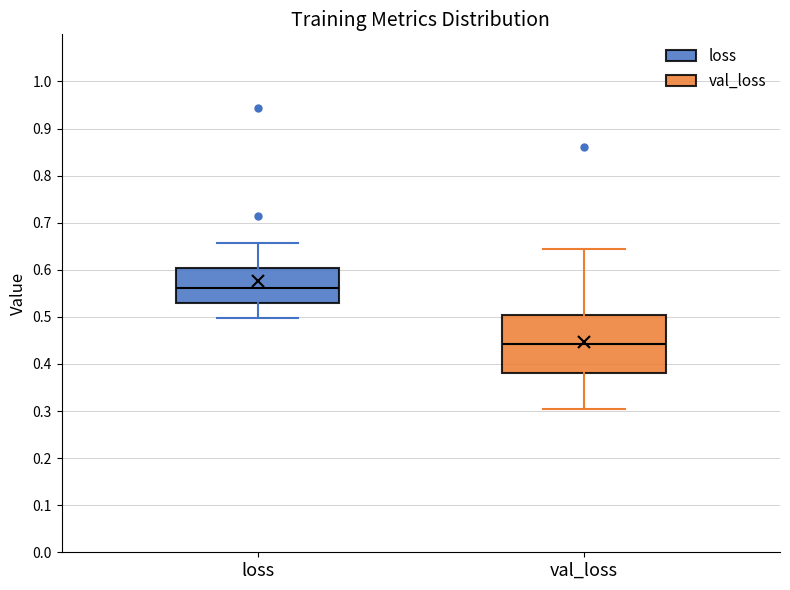

Where is the lower edge of the box for val_loss on the y-axis? The values are not printed on the chart, so give them approximately, as read against the axis.

0.38